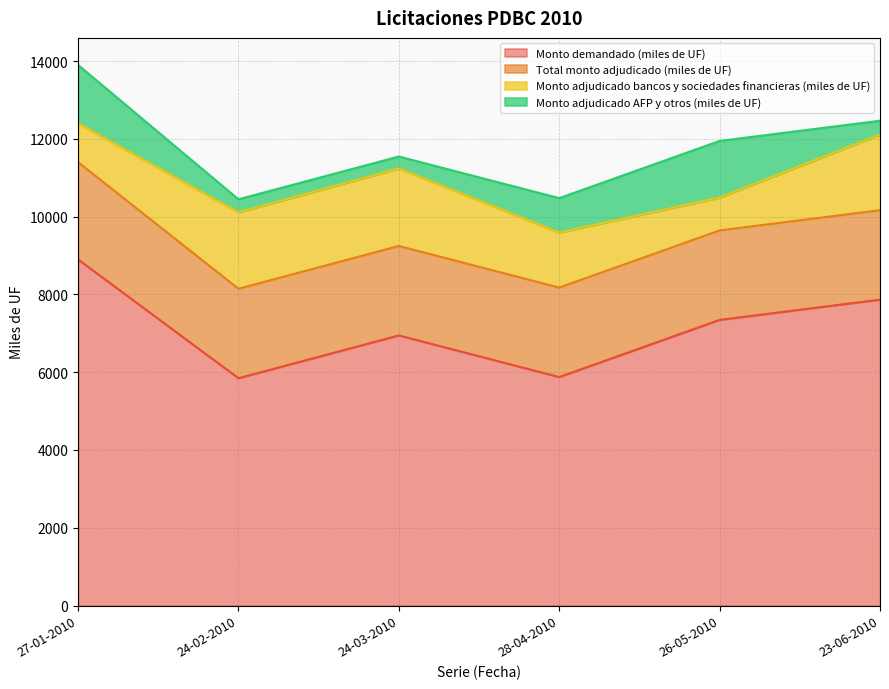

How many values in the Monto adjudicado AFP y otros (miles de UF) series exceed 885?

2